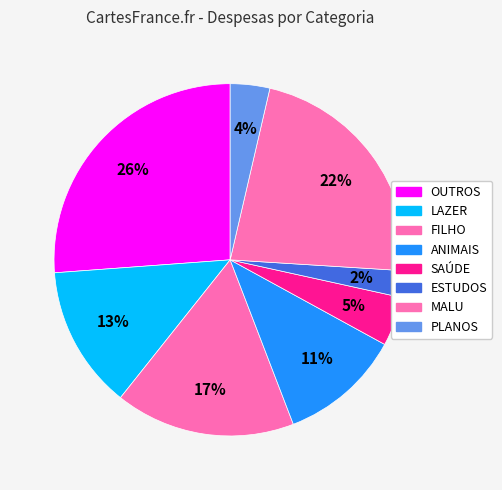

Is MALU the majority of the pie?

No